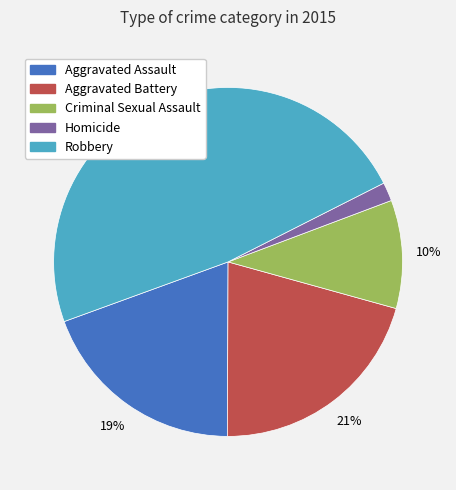

The Criminal Sexual Assault slice represents 10% of the pie. True or false?

True